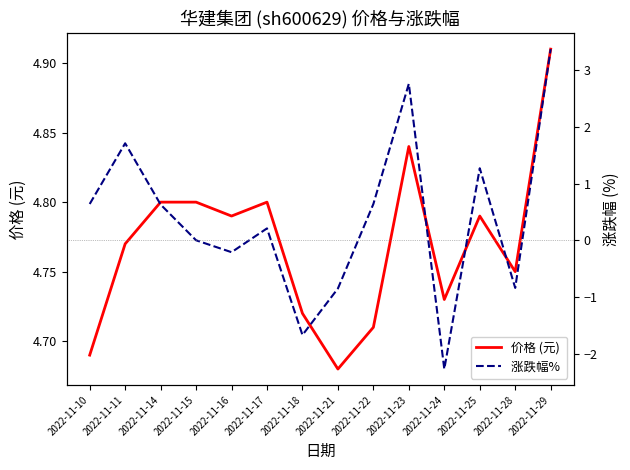

Which series has the largest range (max minus min)?

涨跌幅% 